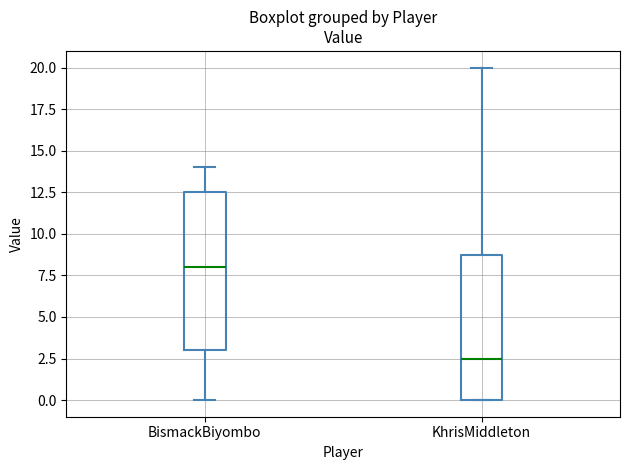

Comparing the boxes themselves (not the whiskers), which one is the tallest?

BismackBiyombo